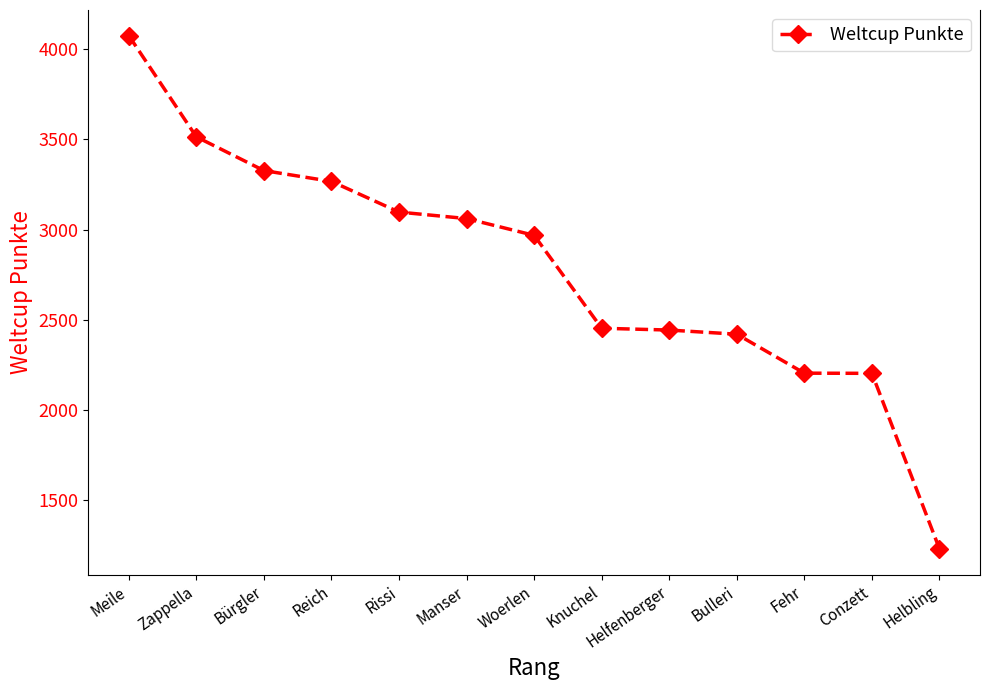

Between Manser and Rissi, which is larger?

Rissi